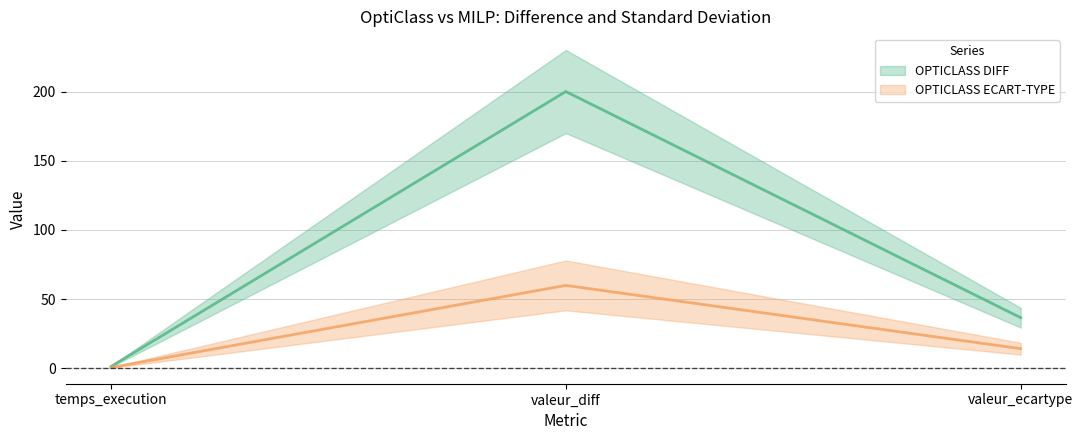

Where is OPTICLASS ECART-TYPE nearest to the value 30?

valeur_ecartype